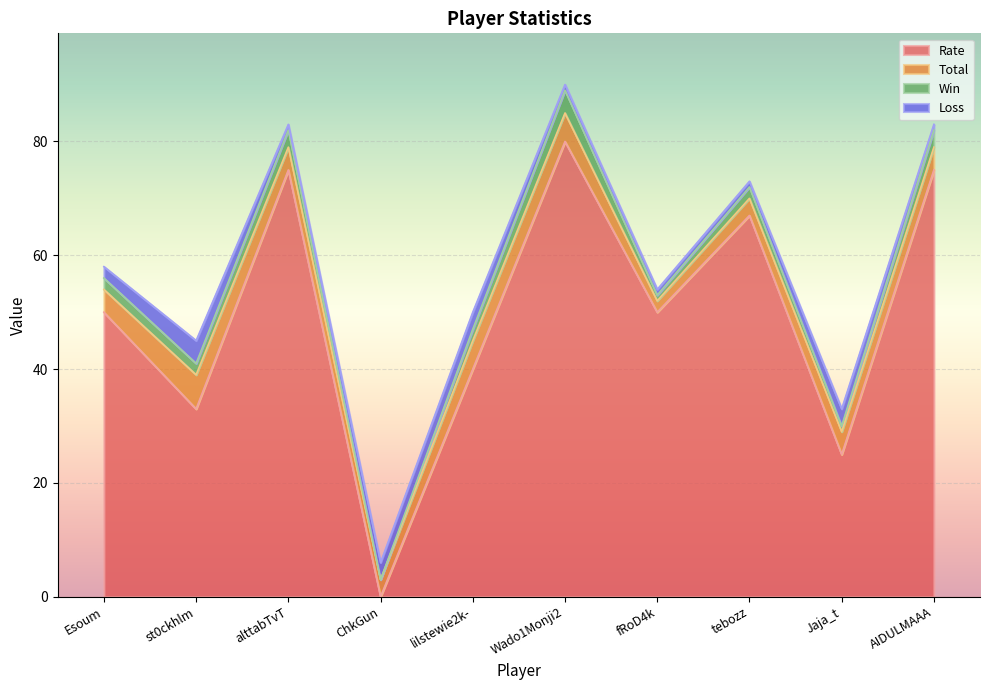

What is the sum of all Win values?

20